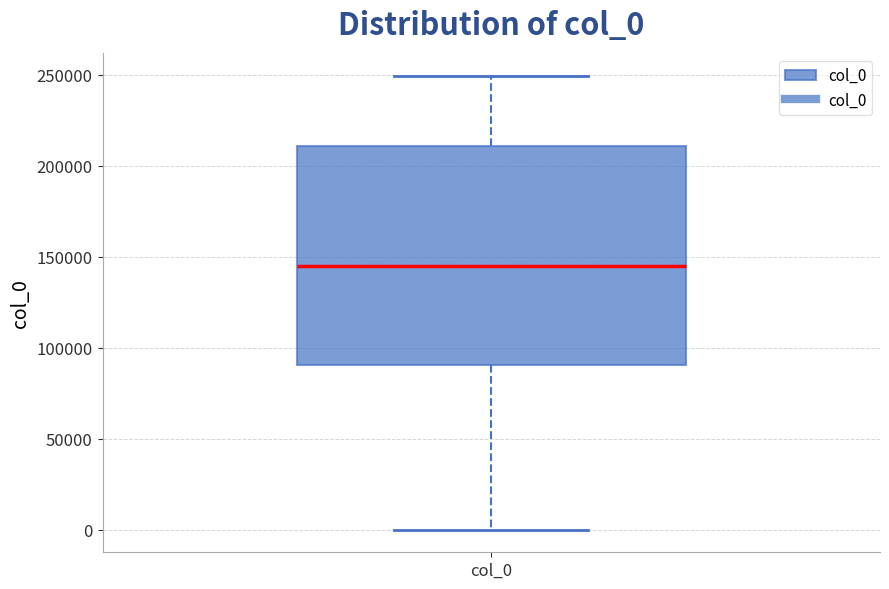

Where is the upper edge of the box for col_0 on the y-axis? The values are not printed on the chart, so give them approximately, as read against the axis.

210000